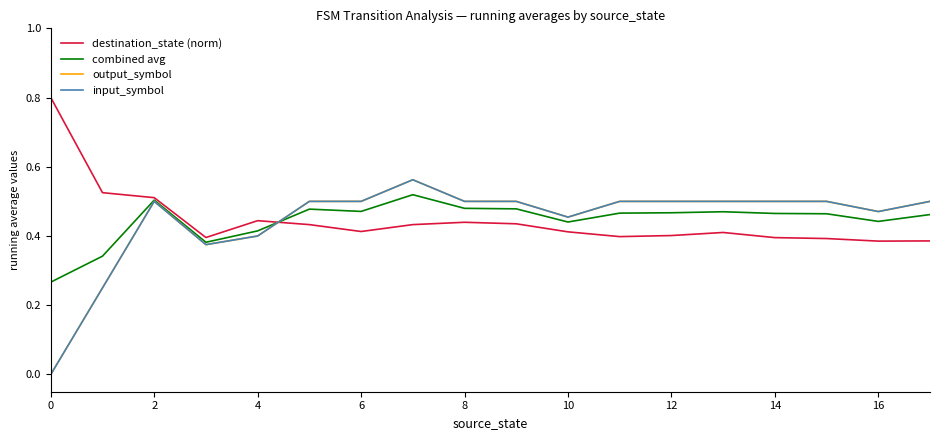

Is this an area chart (filled region under the line)?

No